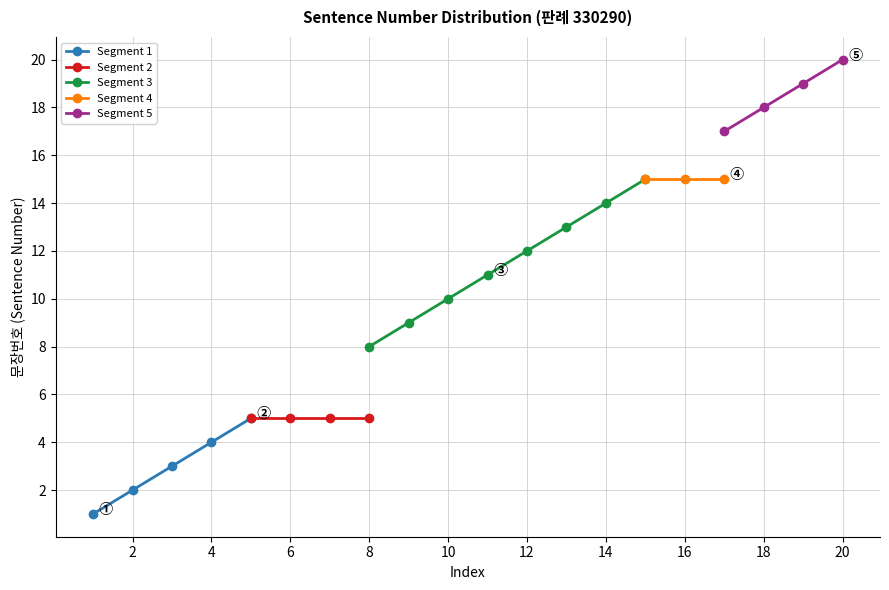

The value of Segment 1 at 2 is 1. True or false?

False